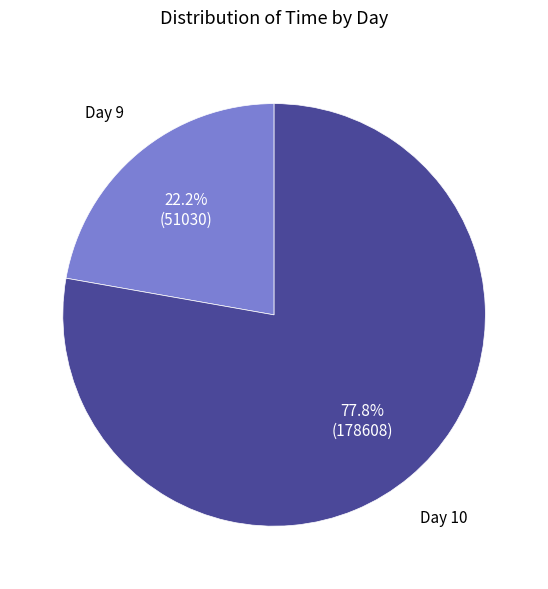

Is there a majority slice in this chart?

Yes